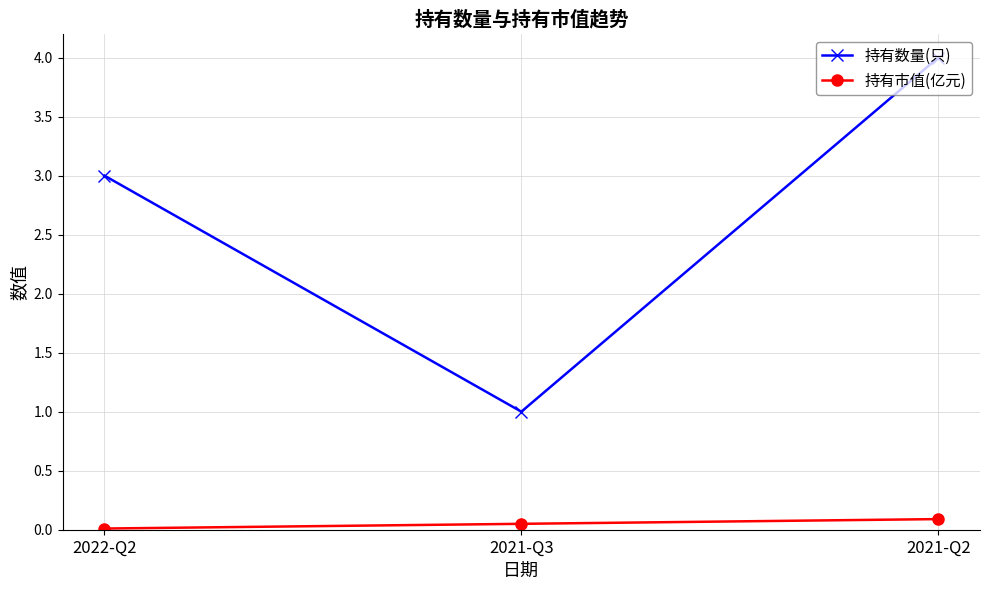

How many data points in 持有数量(只) are less than 3?

1